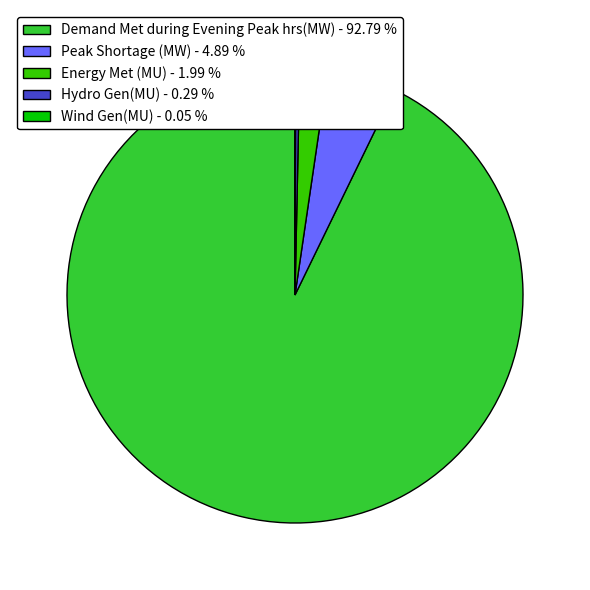

Which has a higher value, Hydro Gen(MU) - 0.29 % or Energy Met (MU) - 1.99 %?

Energy Met (MU) - 1.99 %